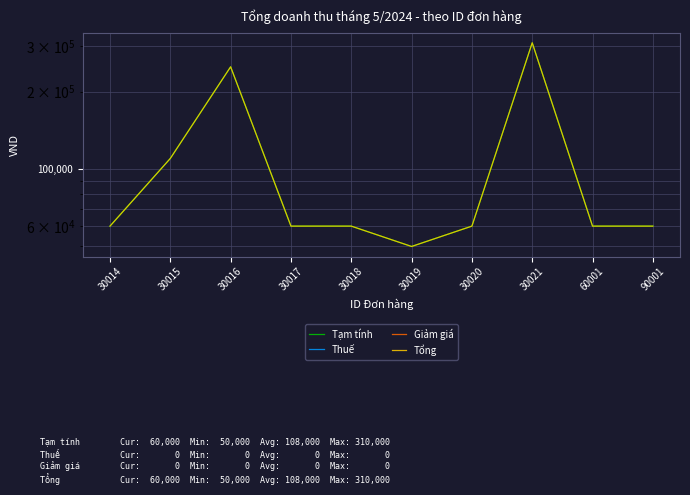

At which label does Tổng reach its minimum?

30019